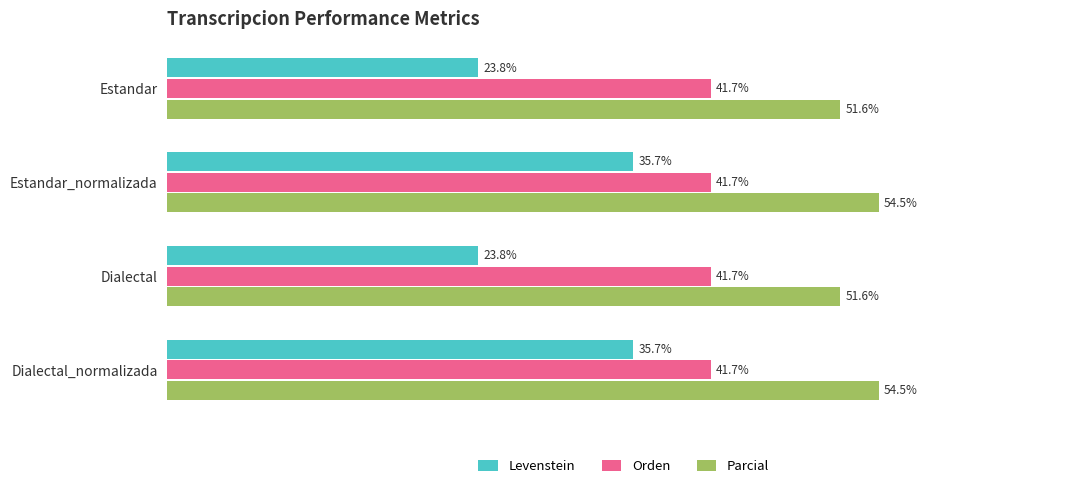

What are all the series names shown in the legend?

Levenstein, Orden, Parcial